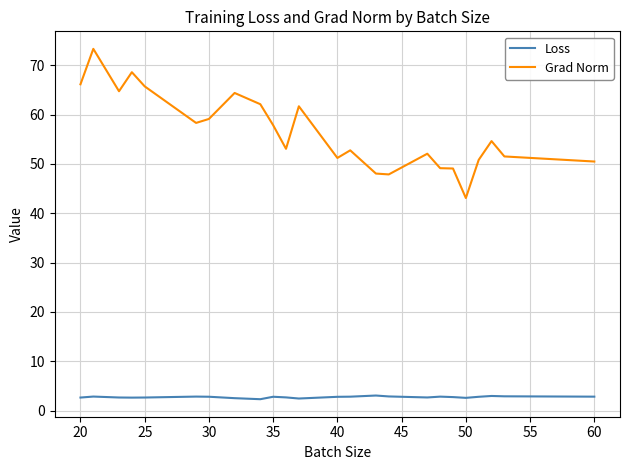

True or false: Loss and Grad Norm intersect in this chart.

False